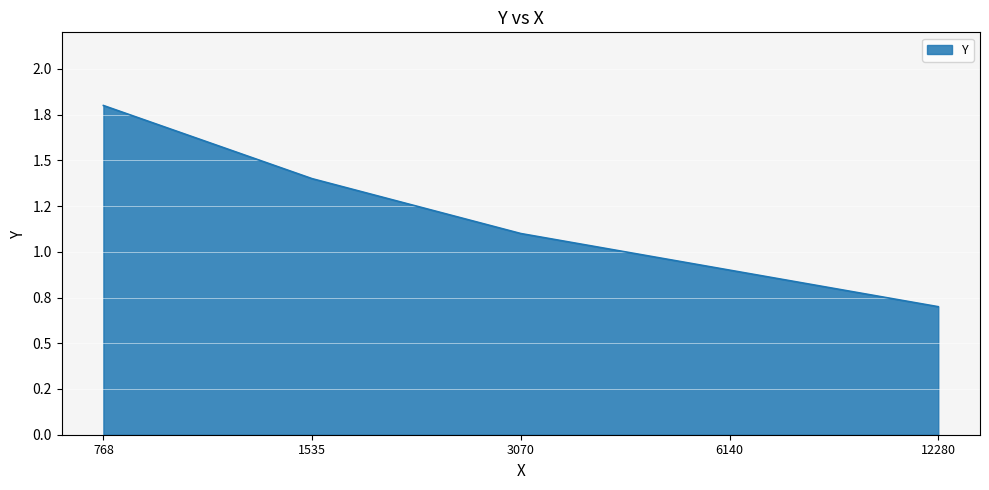

Rank the categories by value from highest to lowest.

768, 1535, 3070, 6140, 12280